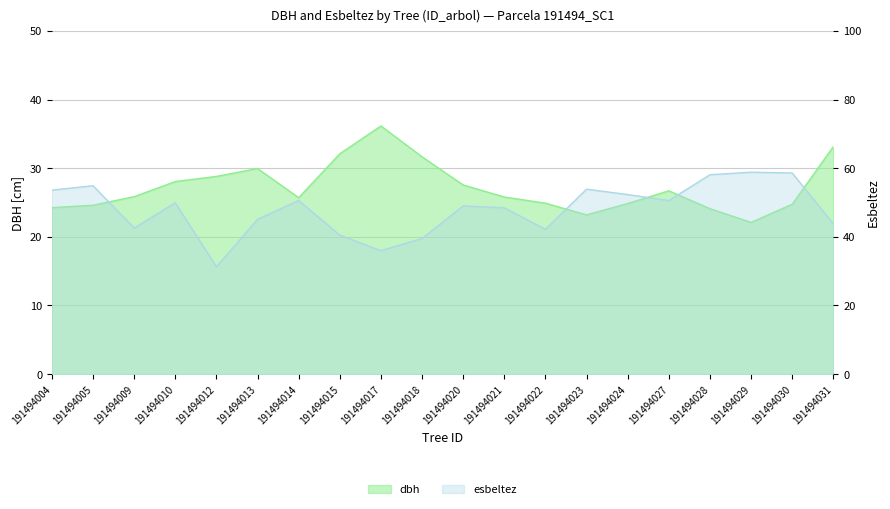

Which series has the largest total across all categories?

esbeltez